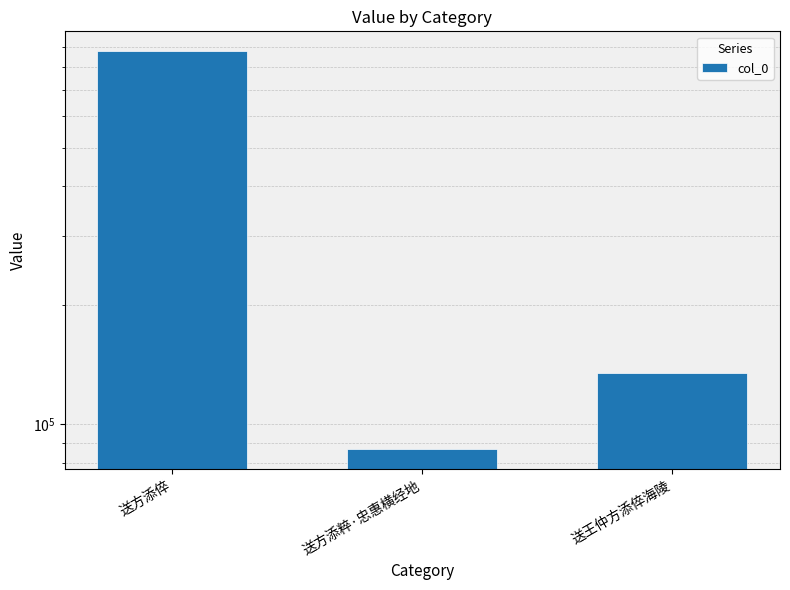

How many data points are less than 134888?

1